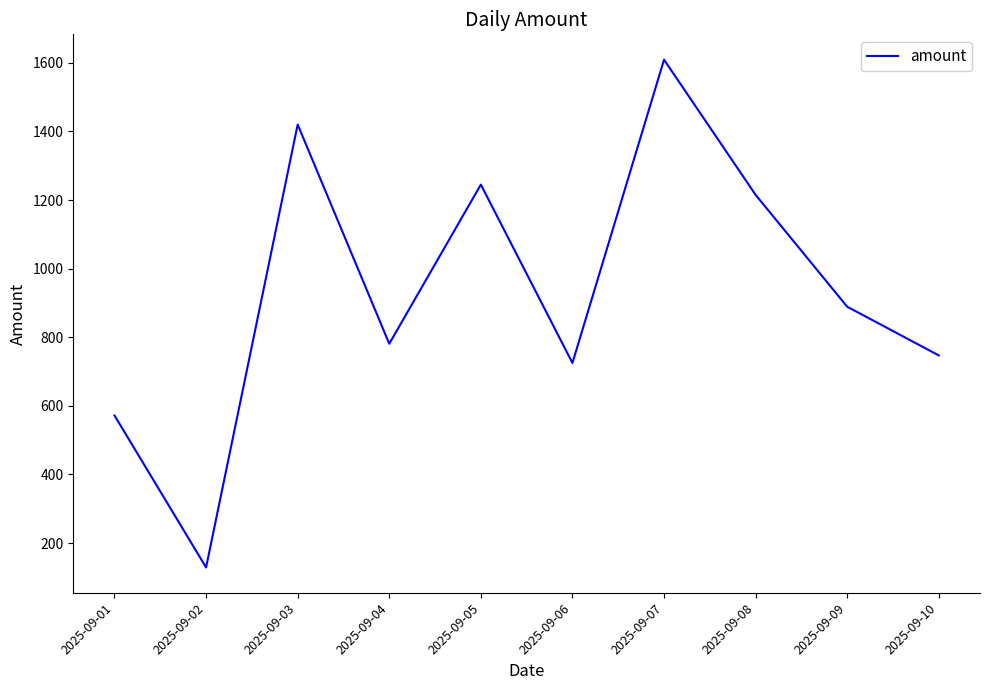

True or false: the data has more than 0 interior local peaks.

True